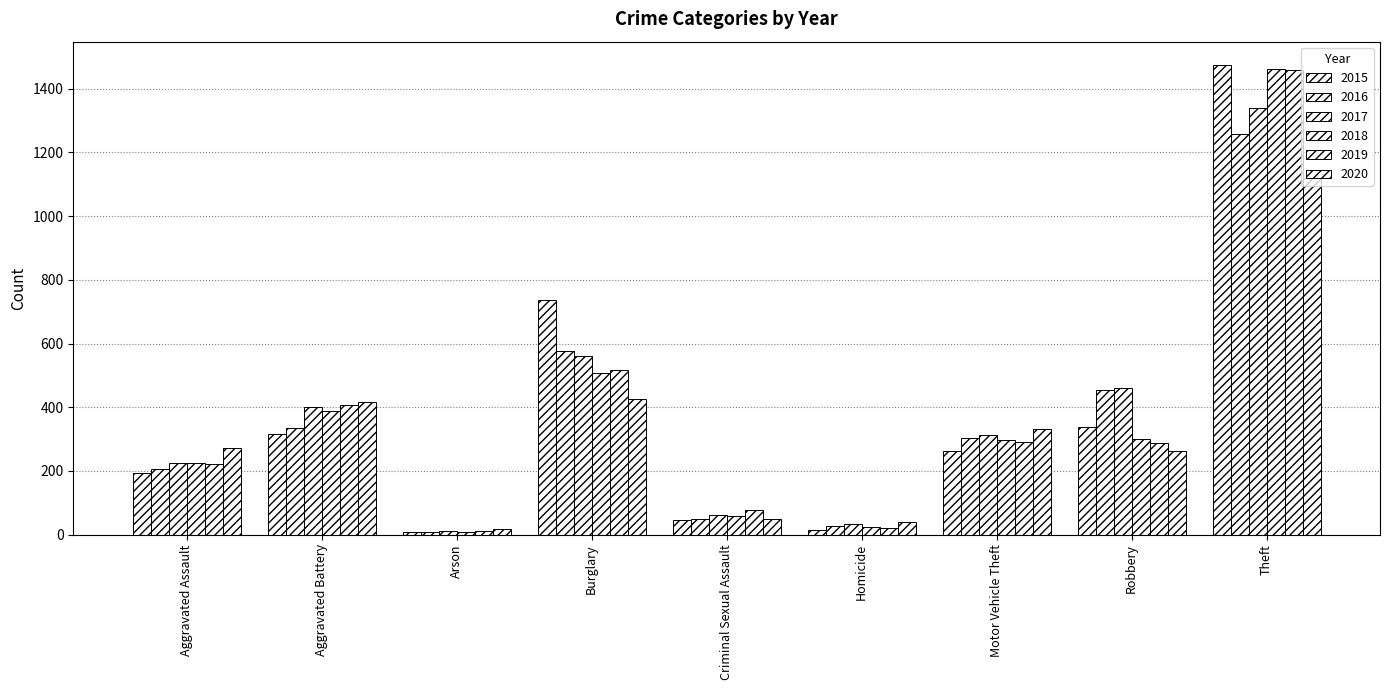

Is it true that 2015 equals 194 at Aggravated Assault?

True